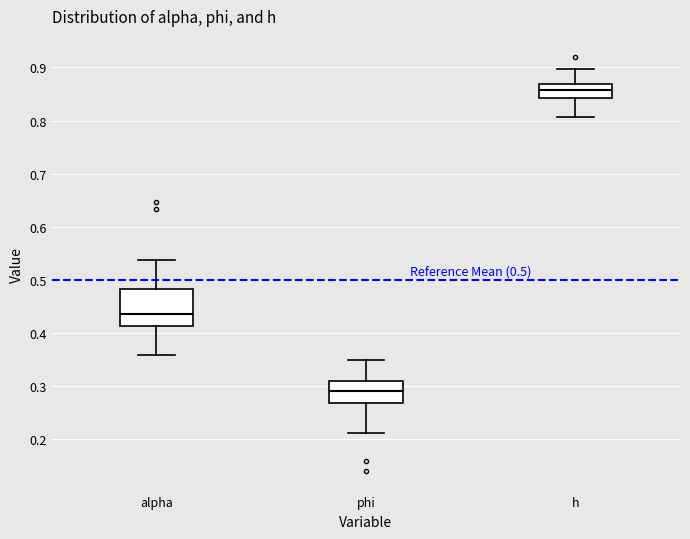

Which box has the highest median line?

h